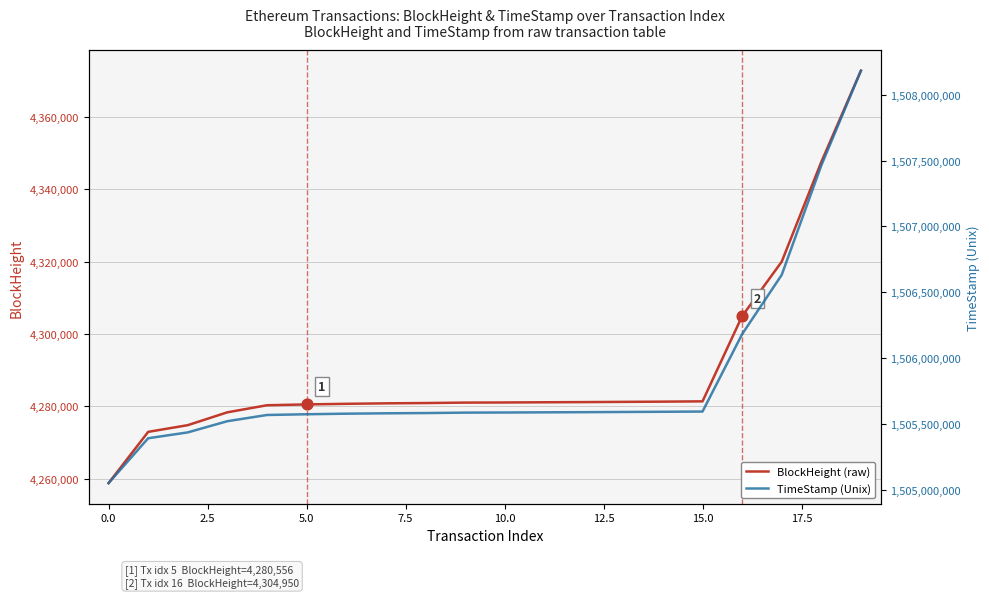

What is the maximum value for BlockHeight (raw)?

4372785